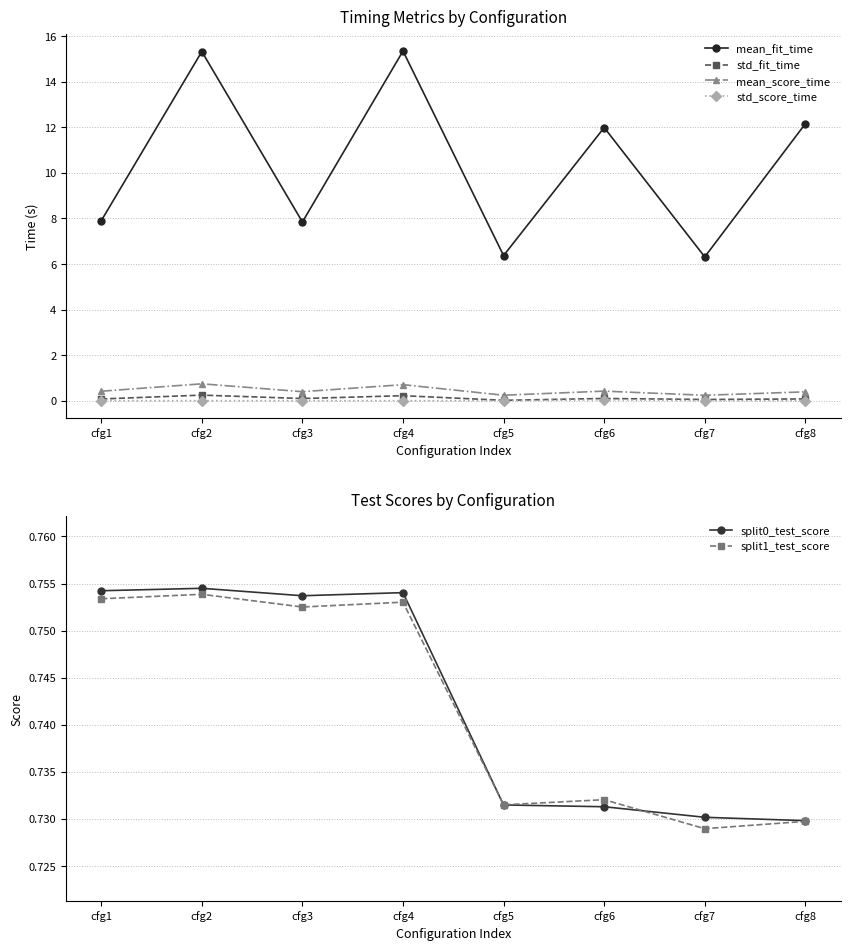

Which series has the largest range (max minus min)?

mean_fit_time